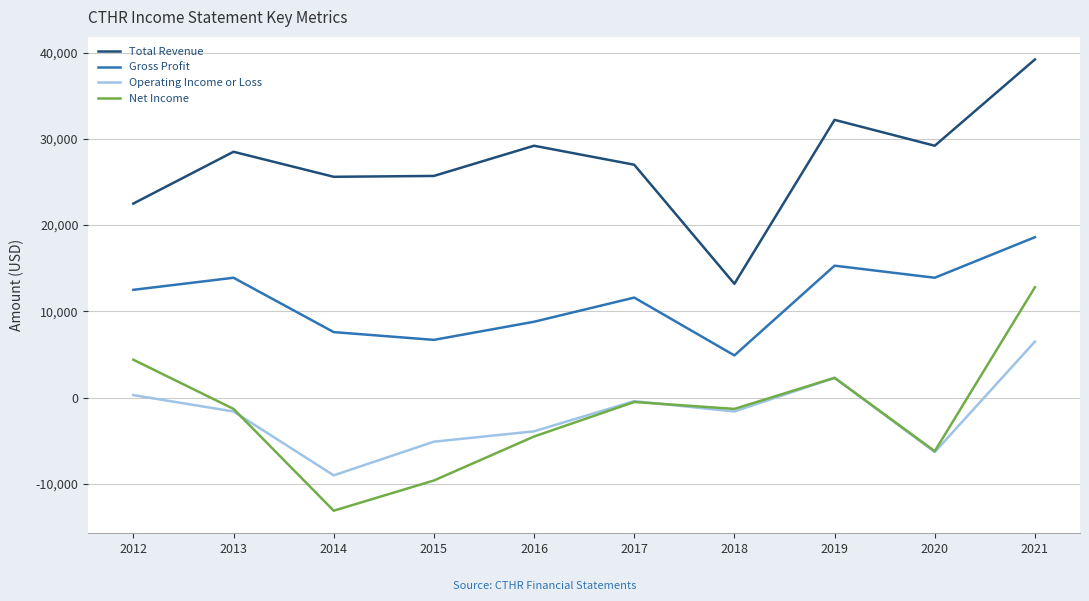

What is the maximum value for Total Revenue?

39200